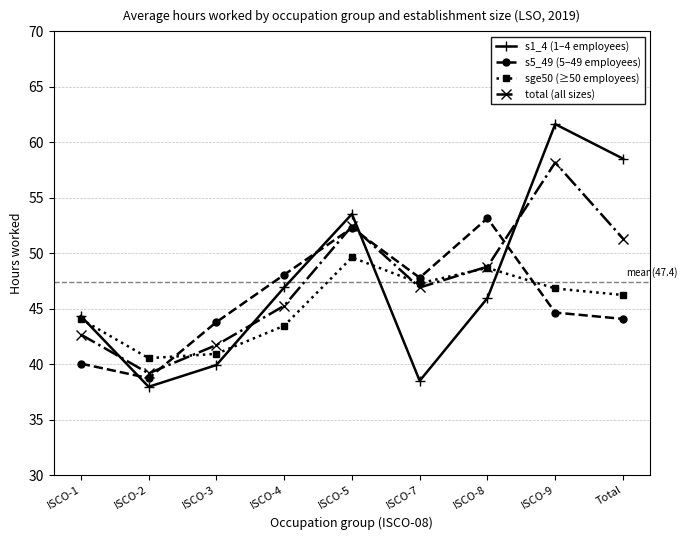

How many lines are shown in the chart?

4